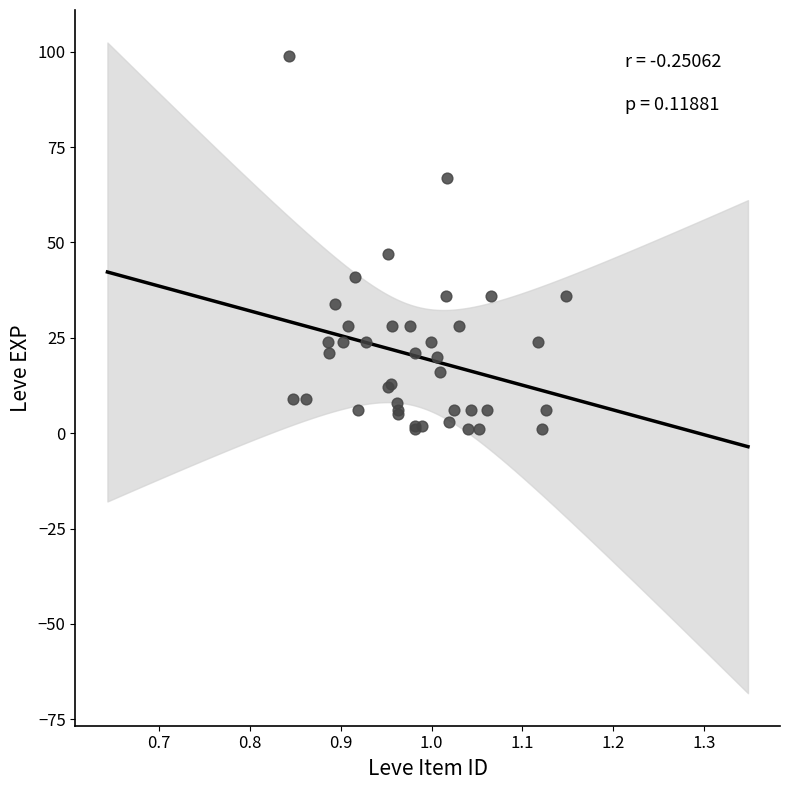

What Y value in the scatter plot is closest to 50?

47